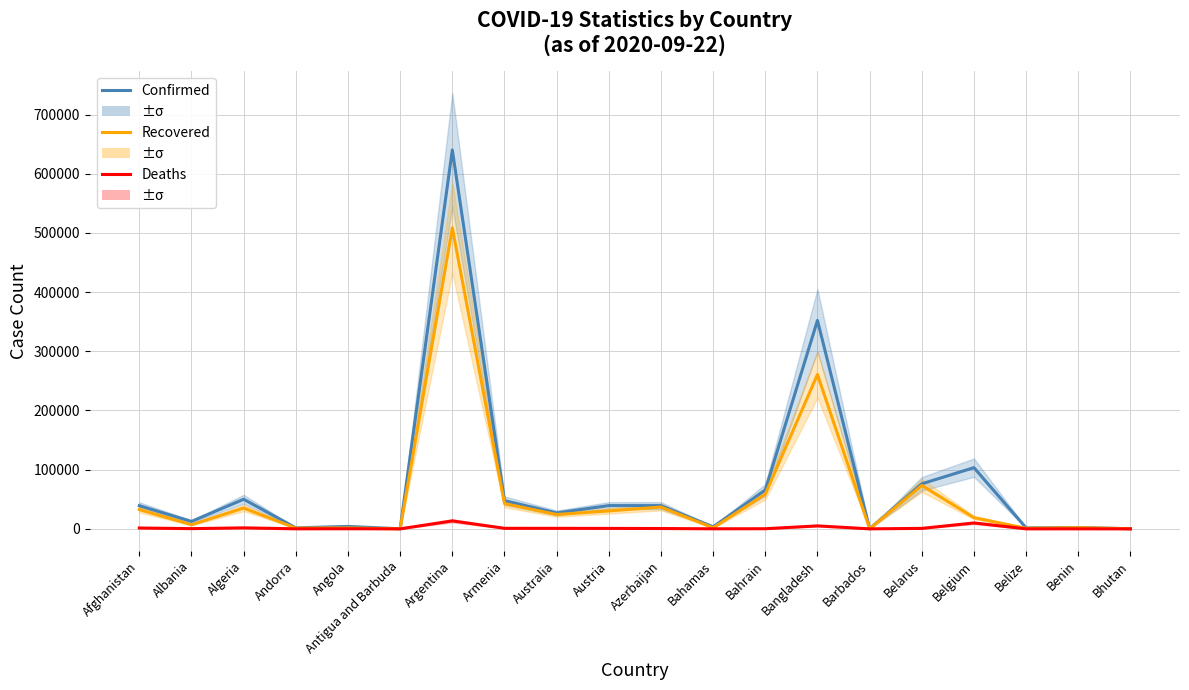

What is the sum of all Confirmed values?

1506110